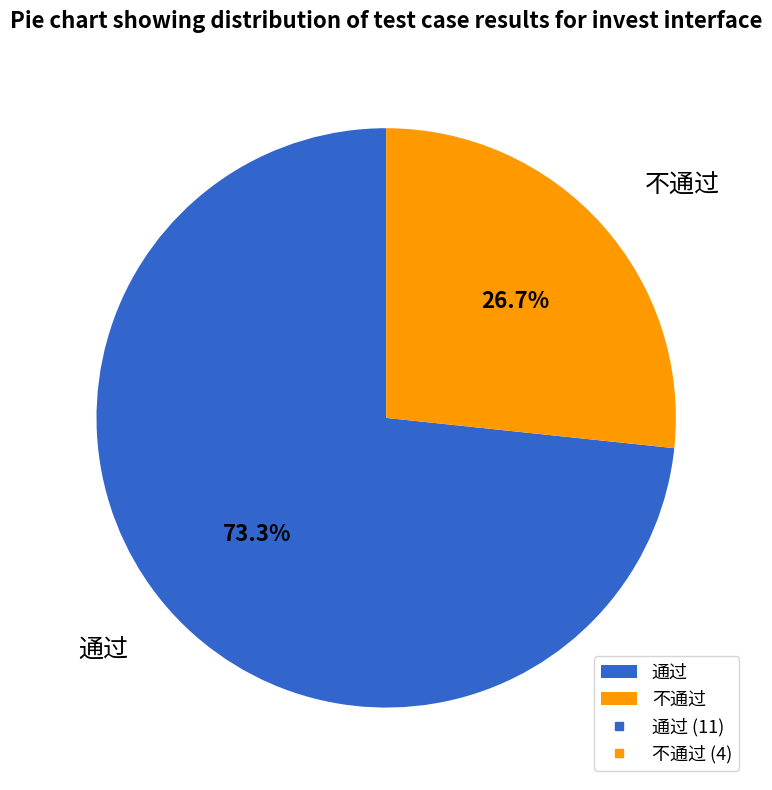

Count the number of slices in the pie.

2